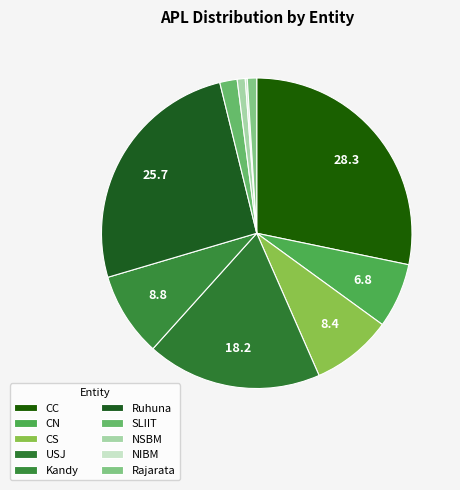

What portion of the pie excludes SLIIT?

98.2%